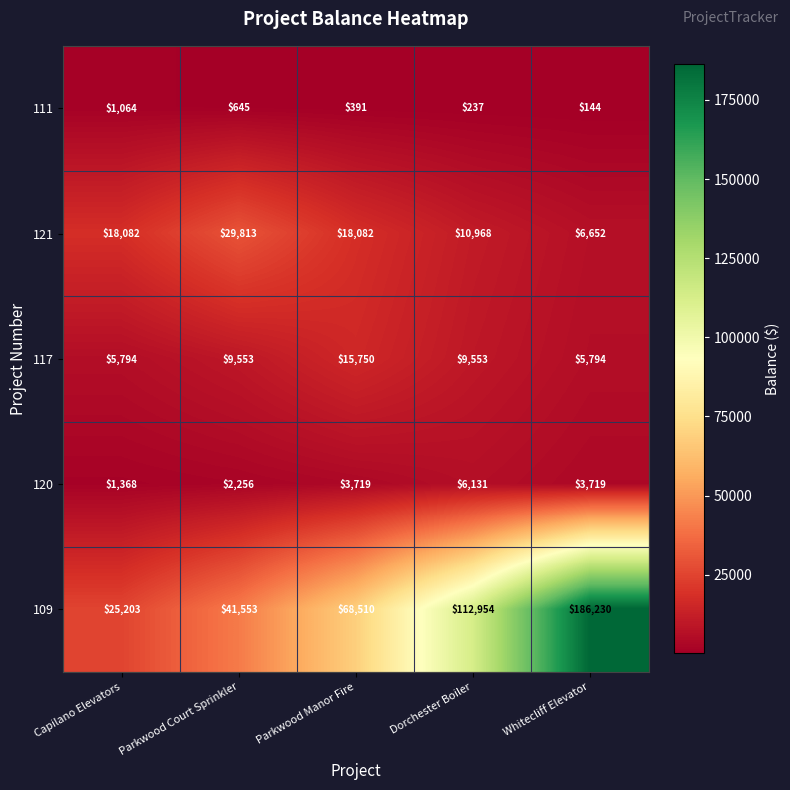

Reading right to left, extract all data points from this chart.

111: Whitecliff Elevator=144	Dorchester Boiler=237	Parkwood Manor Fire=391	Parkwood Court Sprinkler=645	Capilano Elevators=1064
121: Whitecliff Elevator=6652	Dorchester Boiler=10968	Parkwood Manor Fire=18082	Parkwood Court Sprinkler=29813	Capilano Elevators=18082
117: Whitecliff Elevator=5794	Dorchester Boiler=9553	Parkwood Manor Fire=15750	Parkwood Court Sprinkler=9553	Capilano Elevators=5794
120: Whitecliff Elevator=3719	Dorchester Boiler=6131	Parkwood Manor Fire=3719	Parkwood Court Sprinkler=2256	Capilano Elevators=1368
109: Whitecliff Elevator=186230	Dorchester Boiler=112954	Parkwood Manor Fire=68510	Parkwood Court Sprinkler=41553	Capilano Elevators=25203